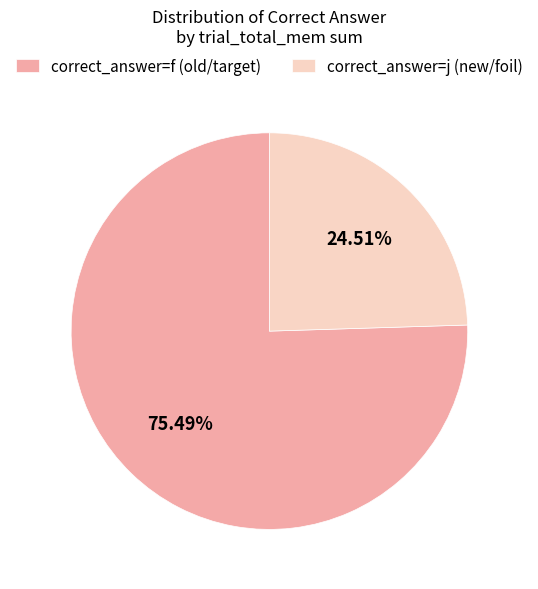

Which category has the biggest portion of the pie?

correct_answer=f (old/target)